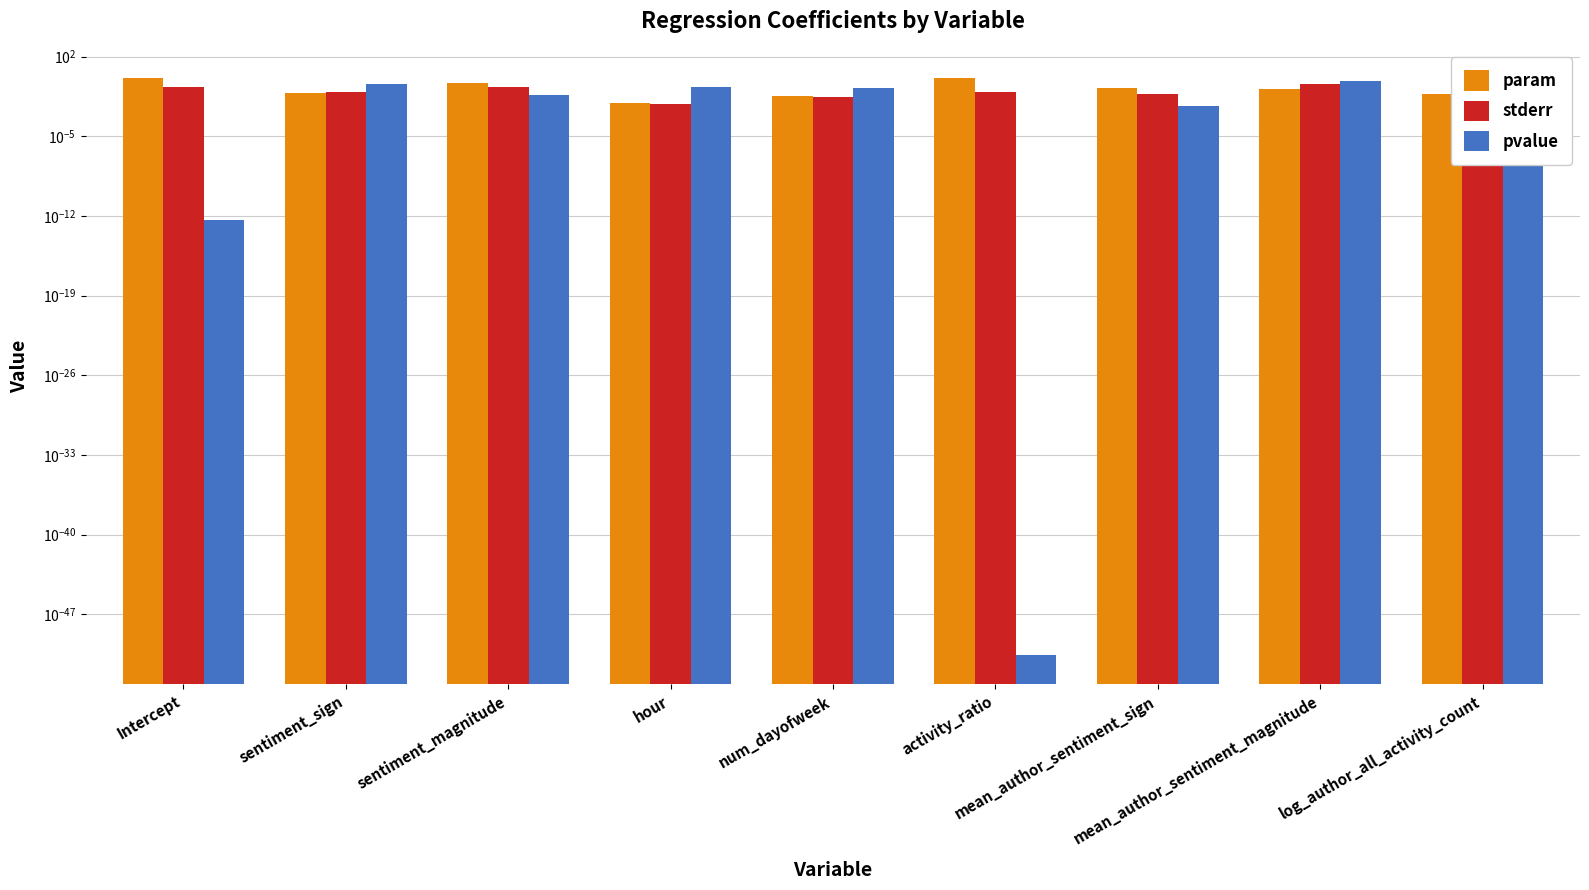

What is the difference between the highest and lowest values at mean_author_sentiment_magnitude?

0.5